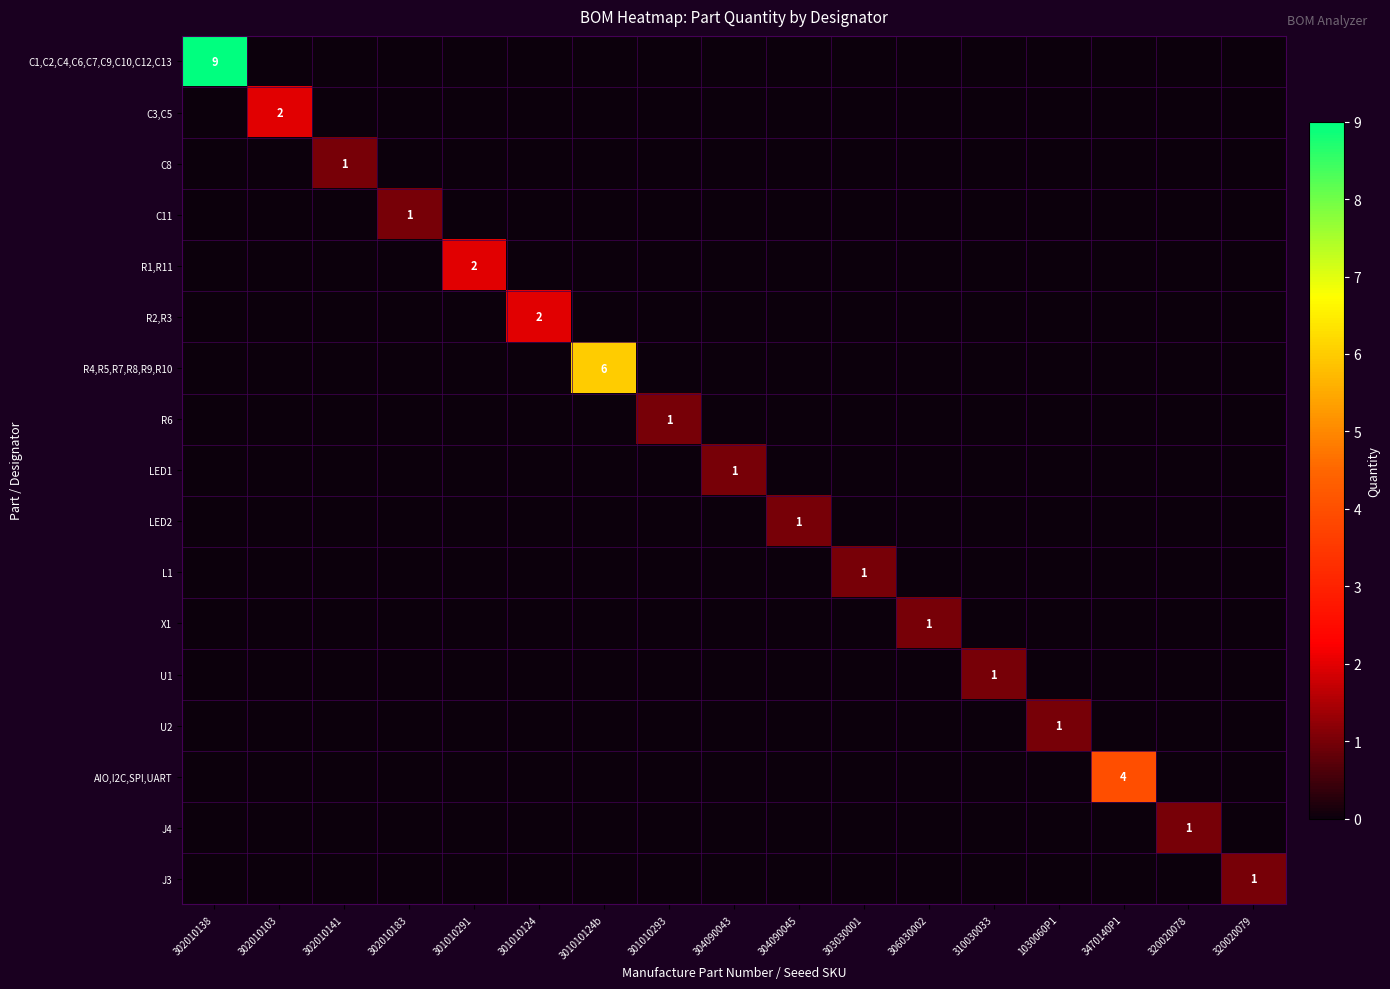

The C3,C5 series shows 2 at 302010103. True or false?

True